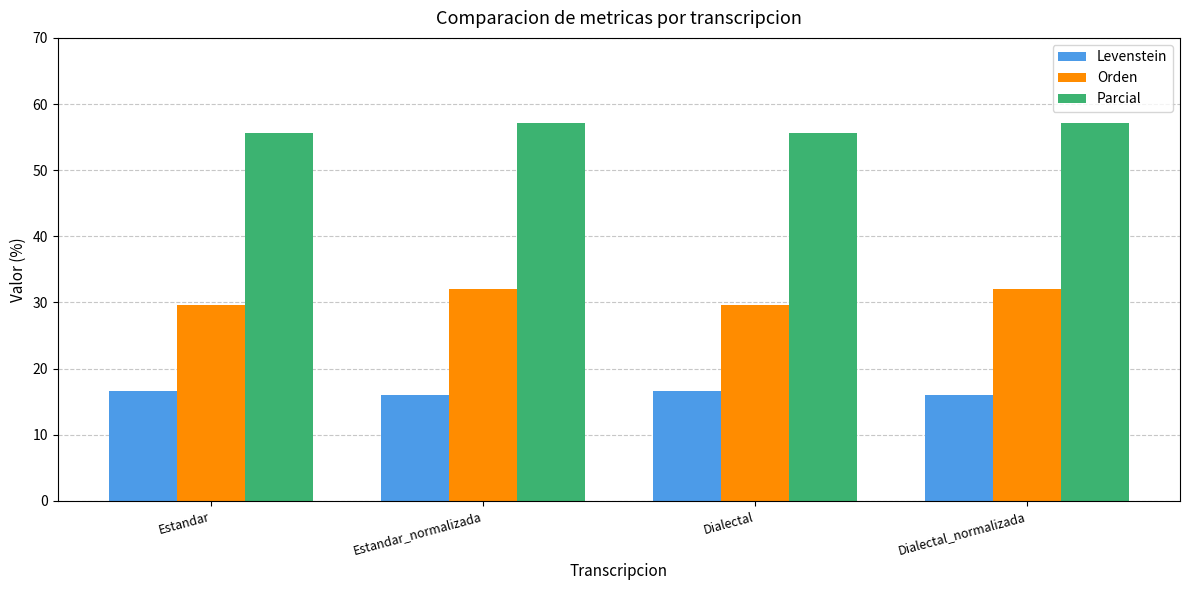

What position from the left is Estandar?

1